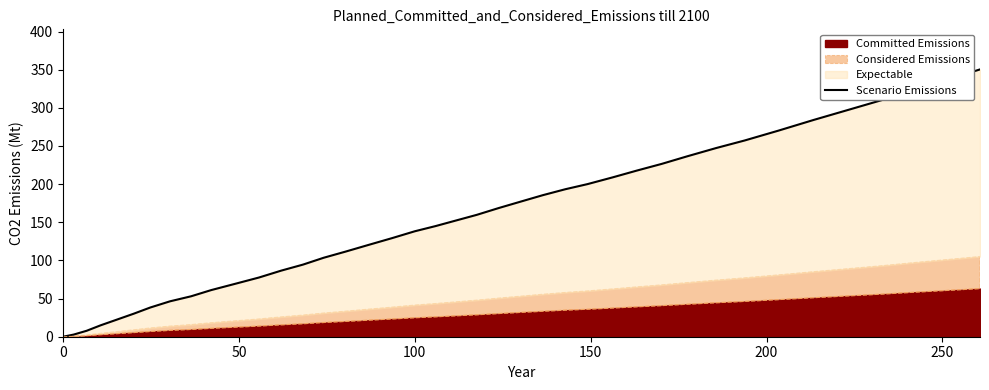

True or false: the data shows 358.2 at 33.

False